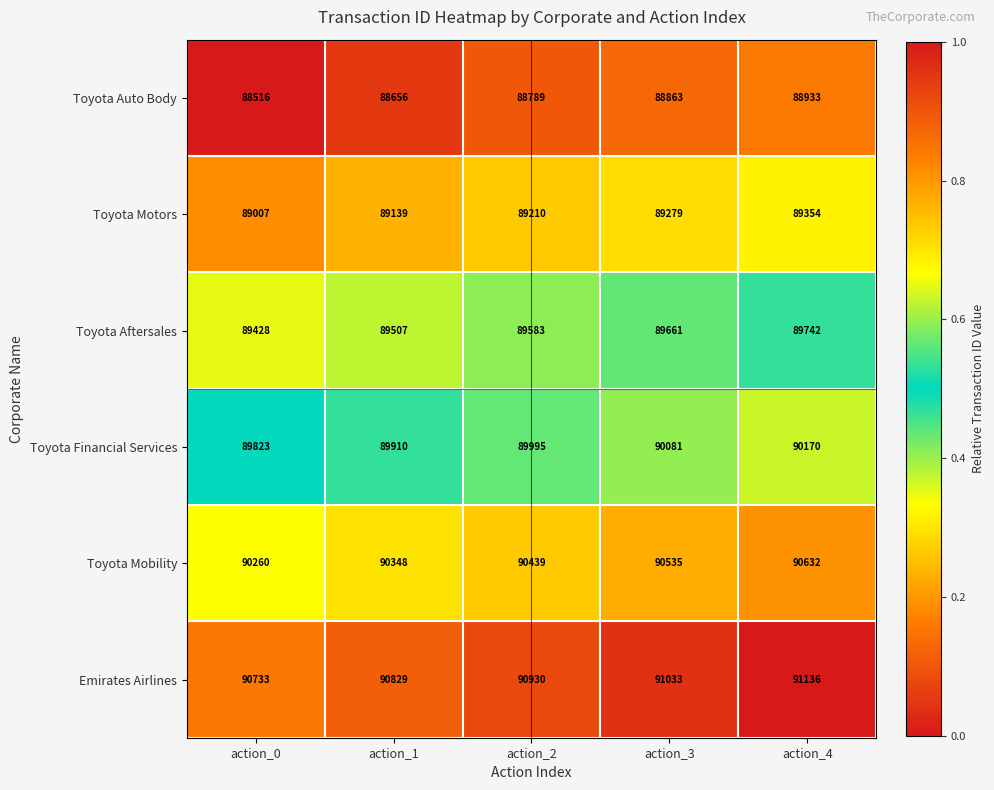

What is the difference between the maximum and minimum values in the Toyota Financial Services series?

347